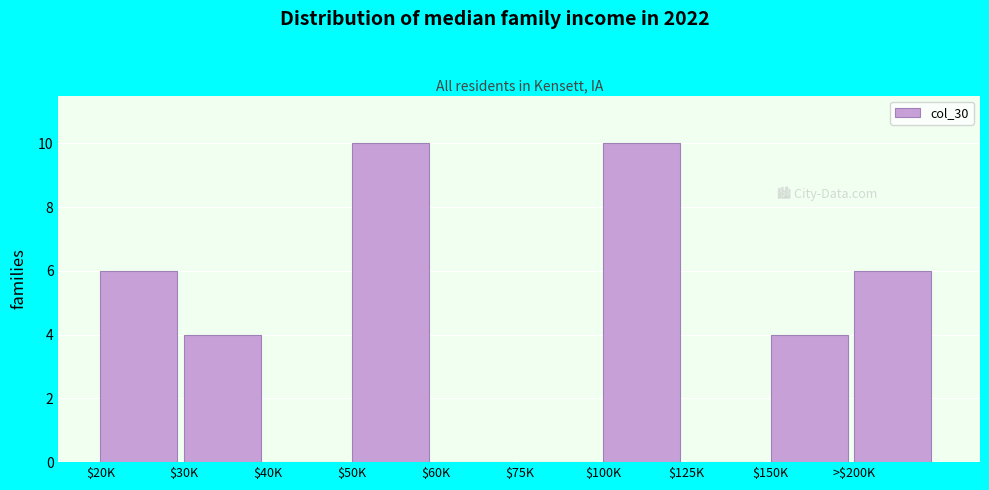

What is the sum of all values?

40